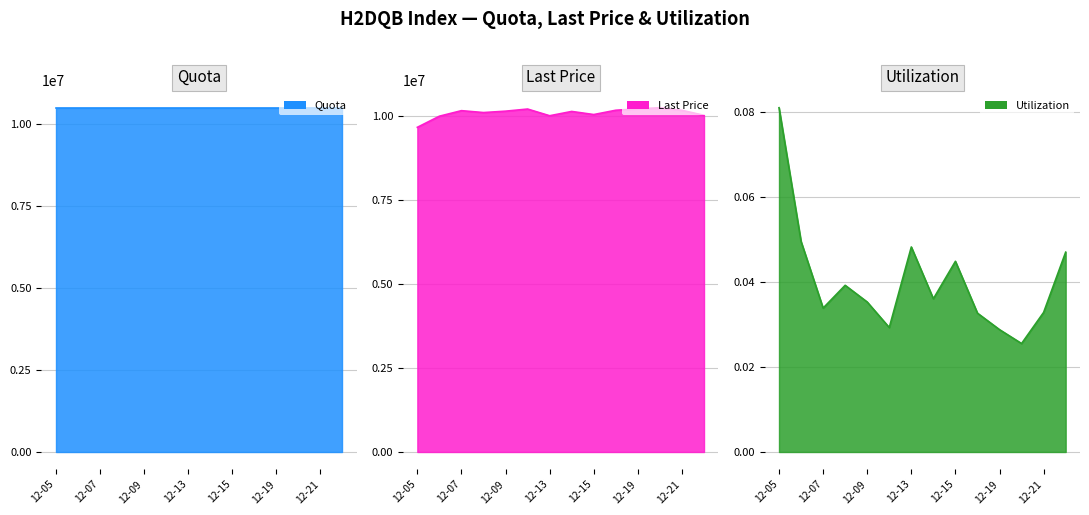

How many Utilization values are between 0 and 1?

14